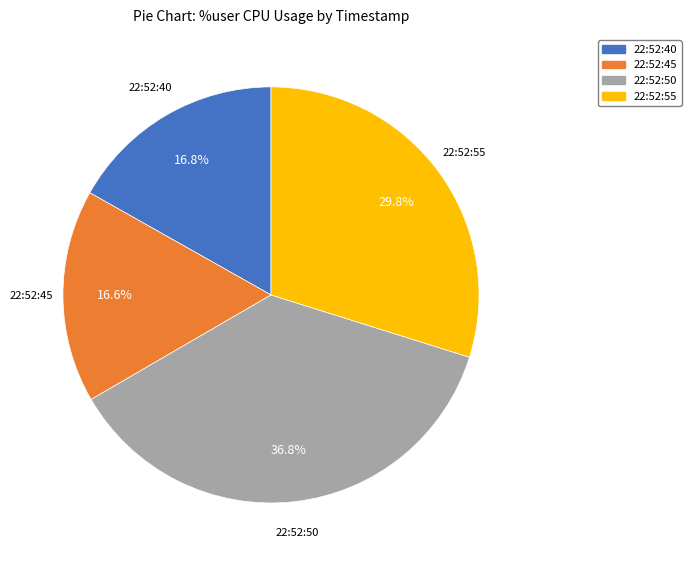

To the nearest percent, what is the difference between the largest and smallest slice percentages?

20%